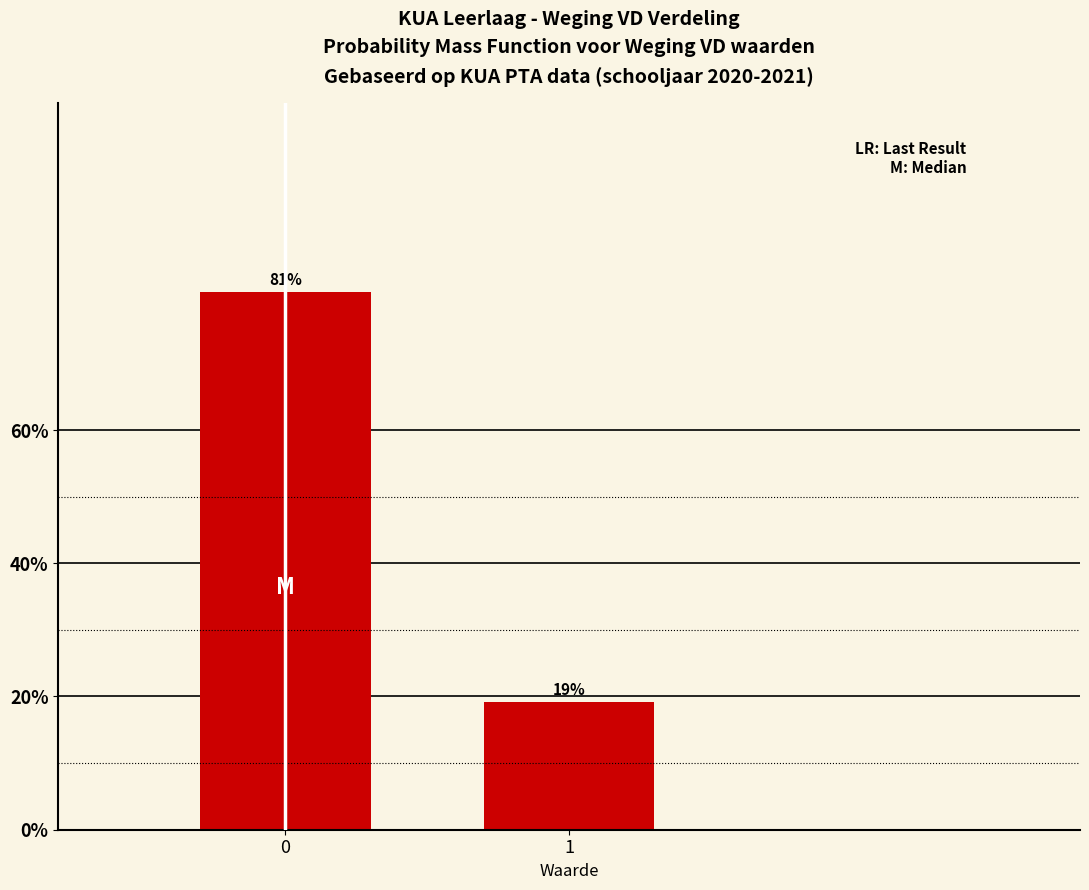

Rank the categories by value from highest to lowest.

0, 1